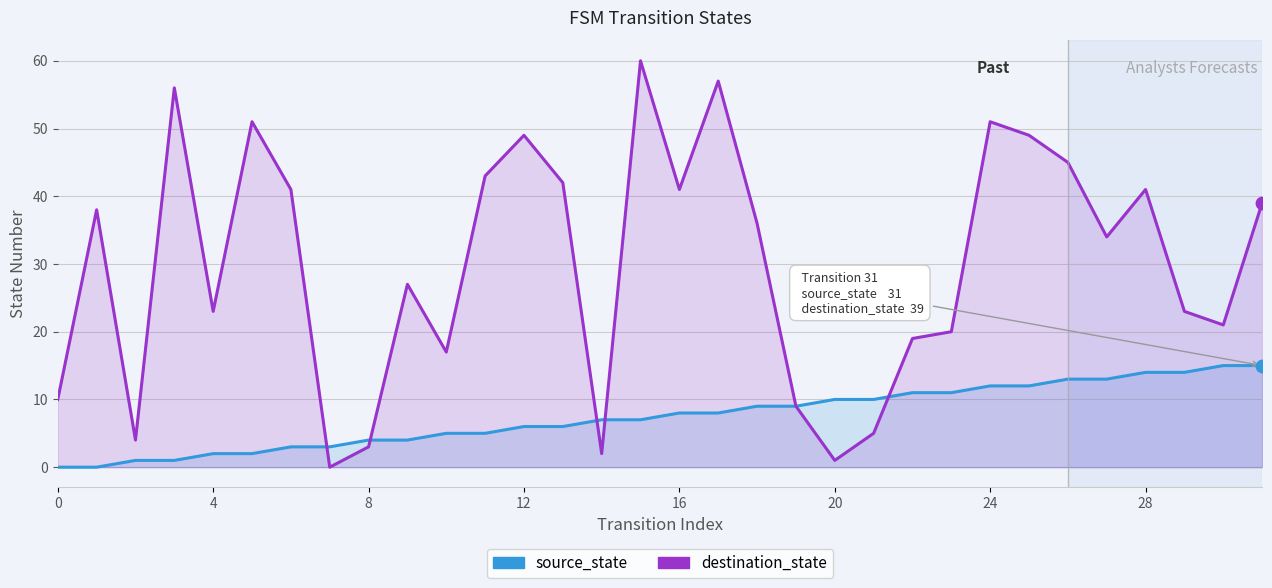

What are all the series names shown in the legend?

source_state, destination_state